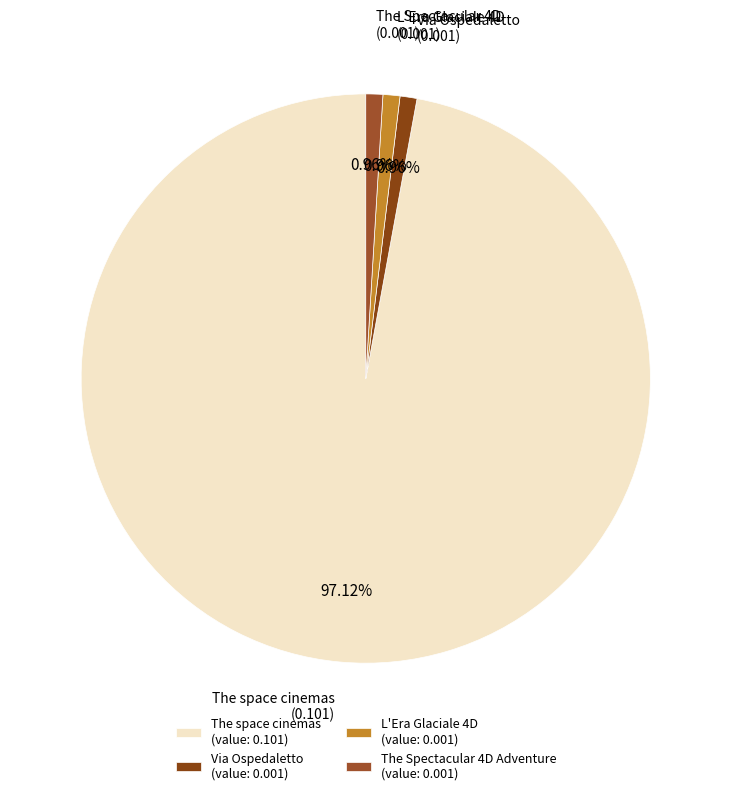

Does L'Era Glaciale 4D represent more than half of the total?

No